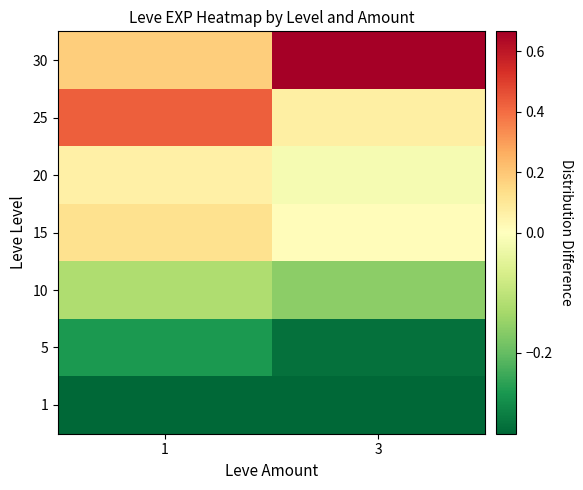

Between 1 and 3, which is larger?

1